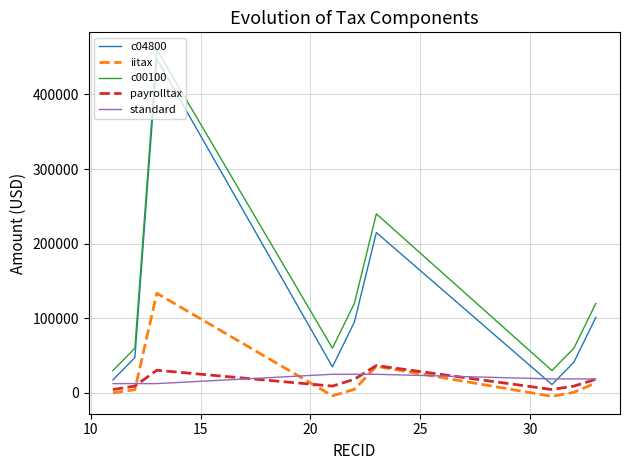

How many lines are shown in the chart?

5